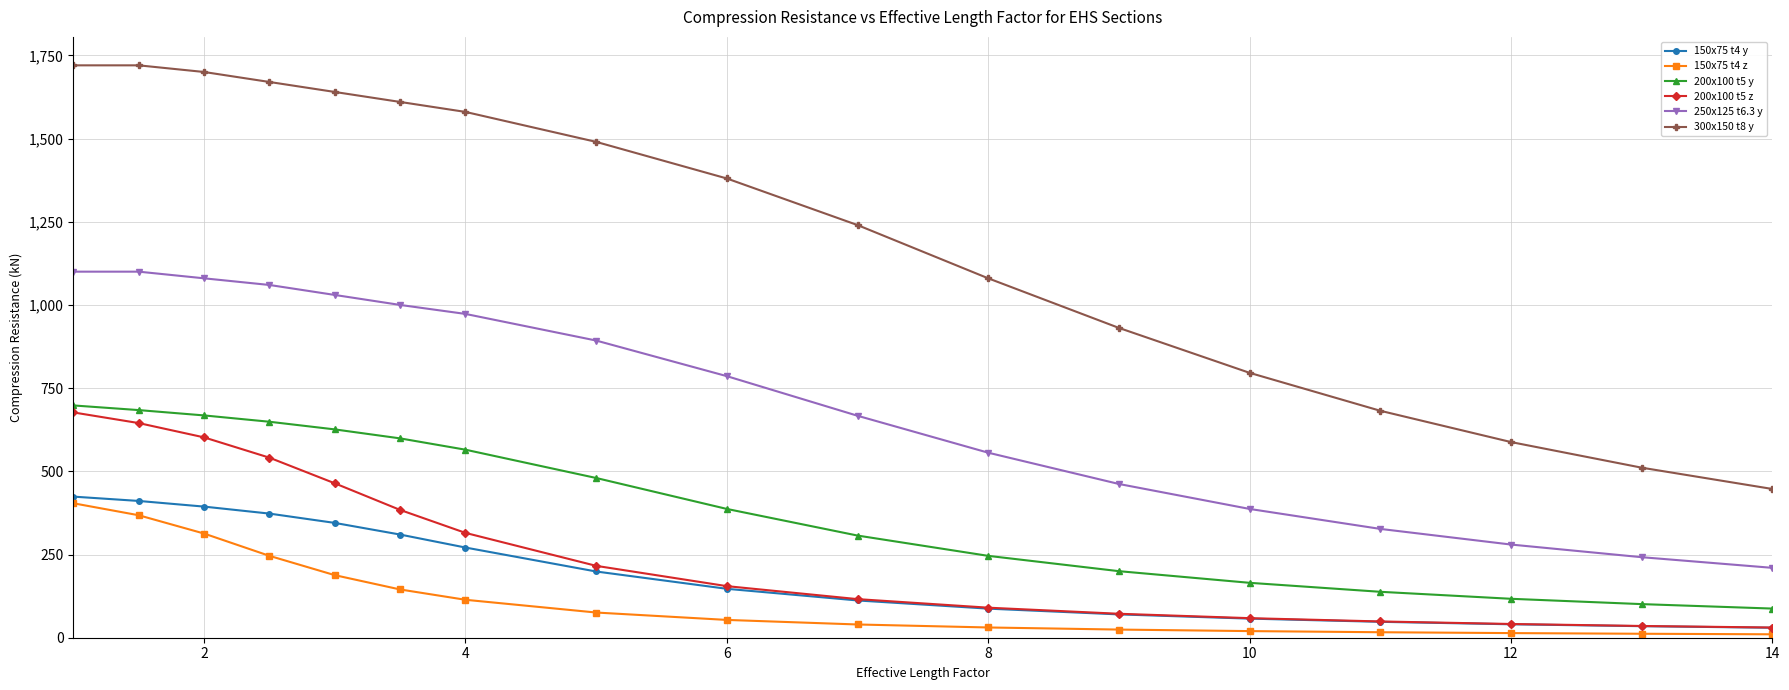

What is the maximum value shown in the chart?

1720.0